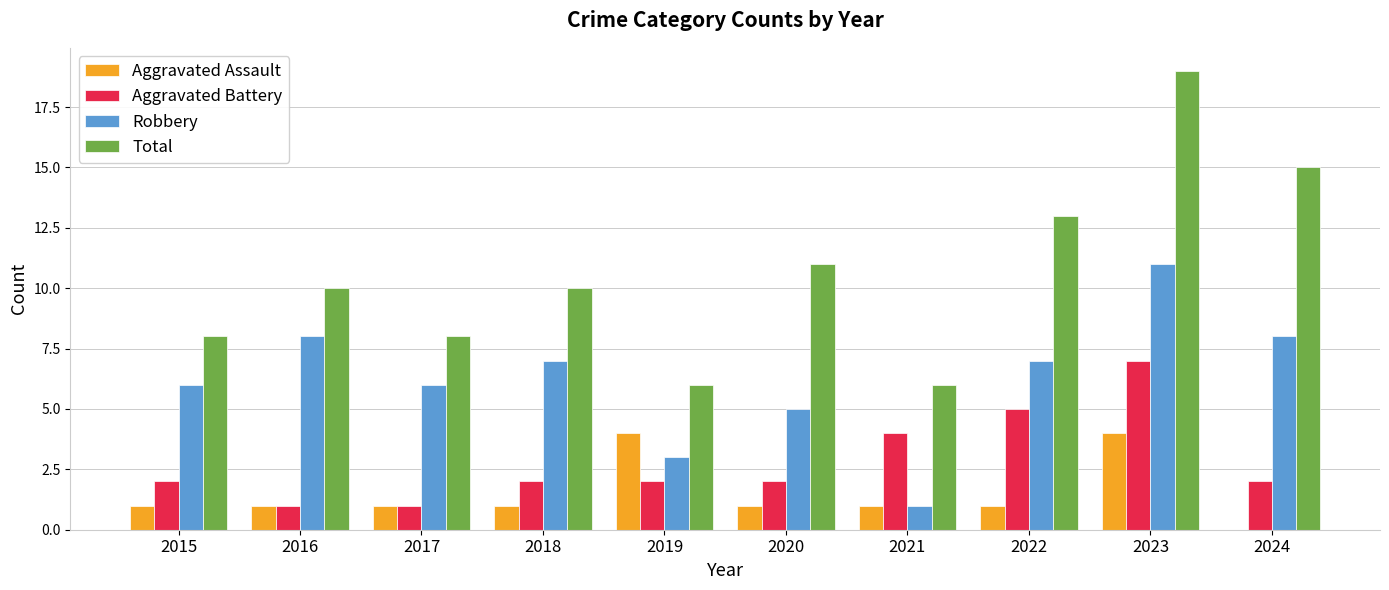

What is the sum of the Total values at 2015 and 2019?

14